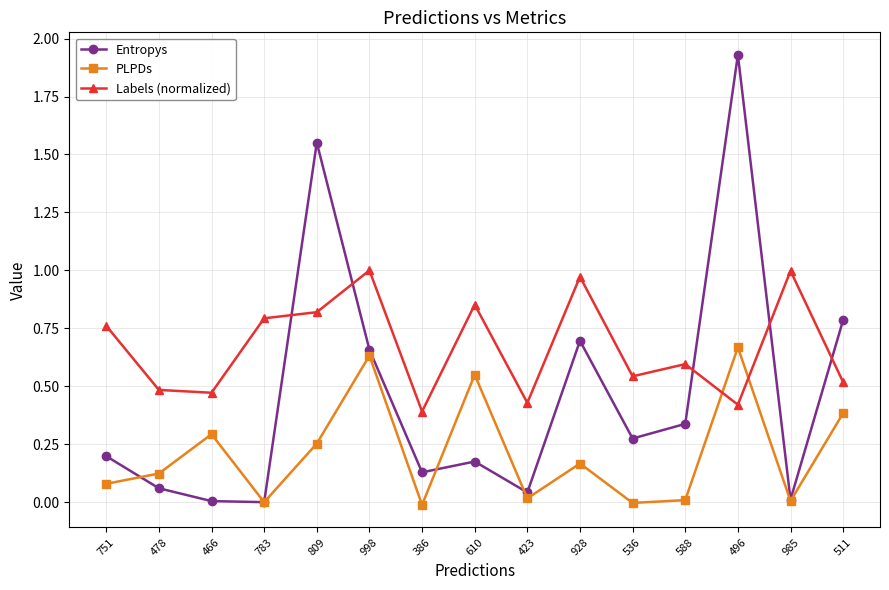

How many interior local valleys does the Entropys series have?

5